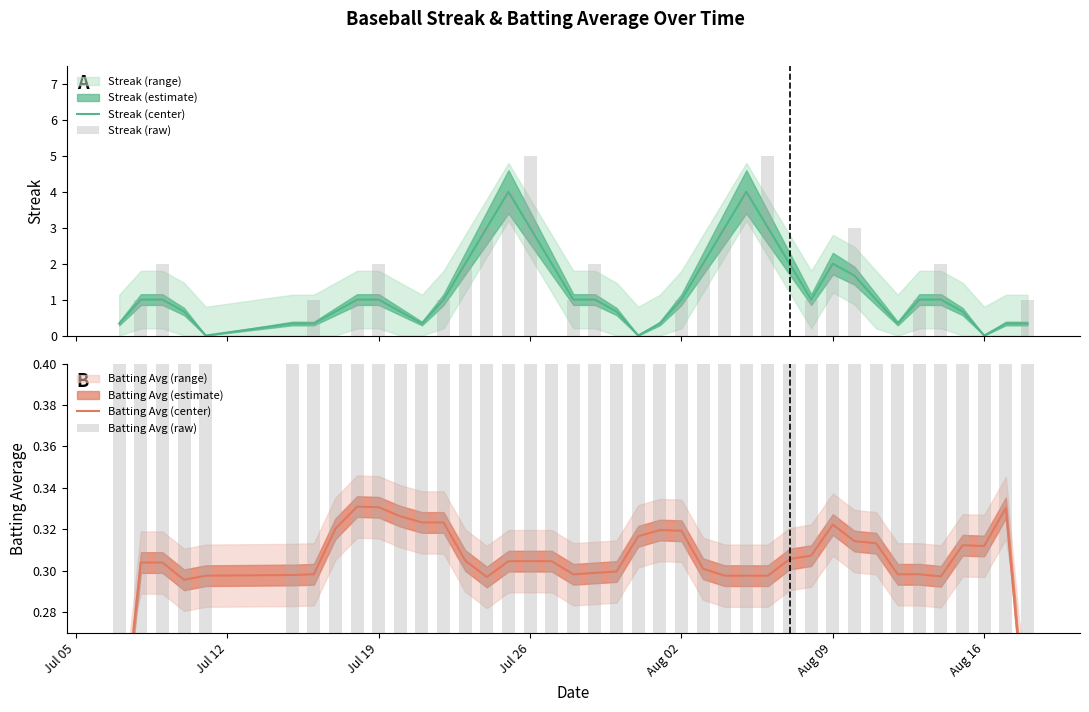

What is the maximum value for Streak (center)?

4.0